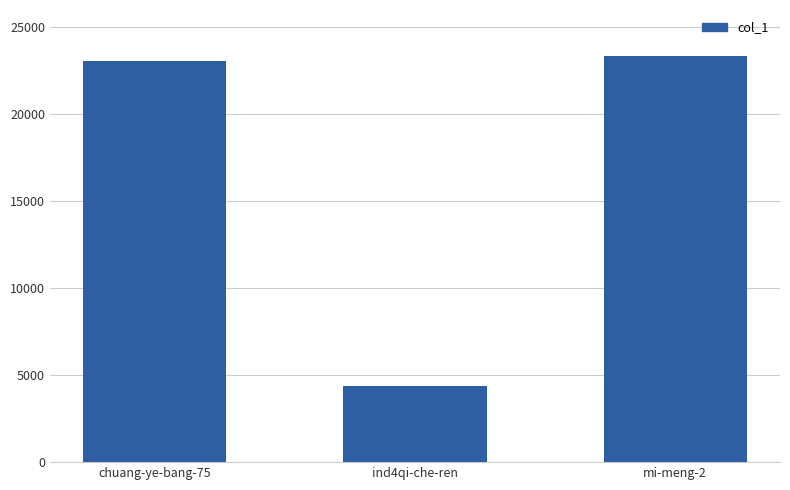

What is the difference between the second highest and minimum values?

18647